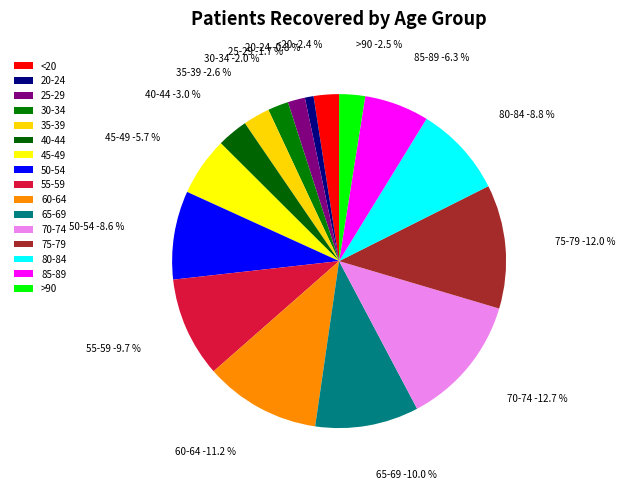

Is it true that 40-44 is 3% of the pie?

True